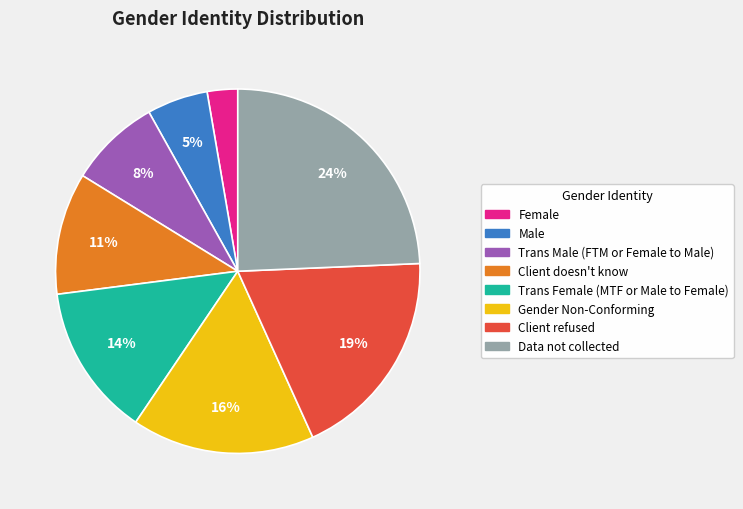

Which slice is the largest?

Data not collected